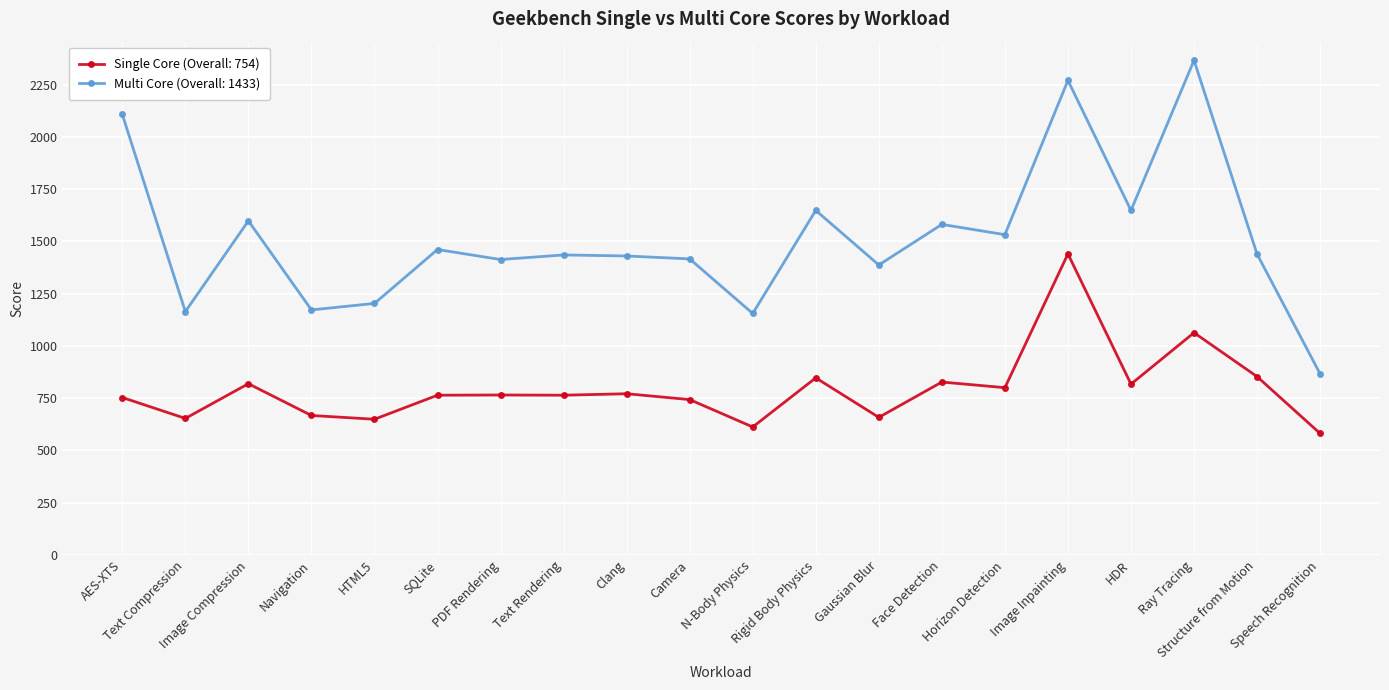

What is the maximum value for Single Core (Overall: 754)?

1440